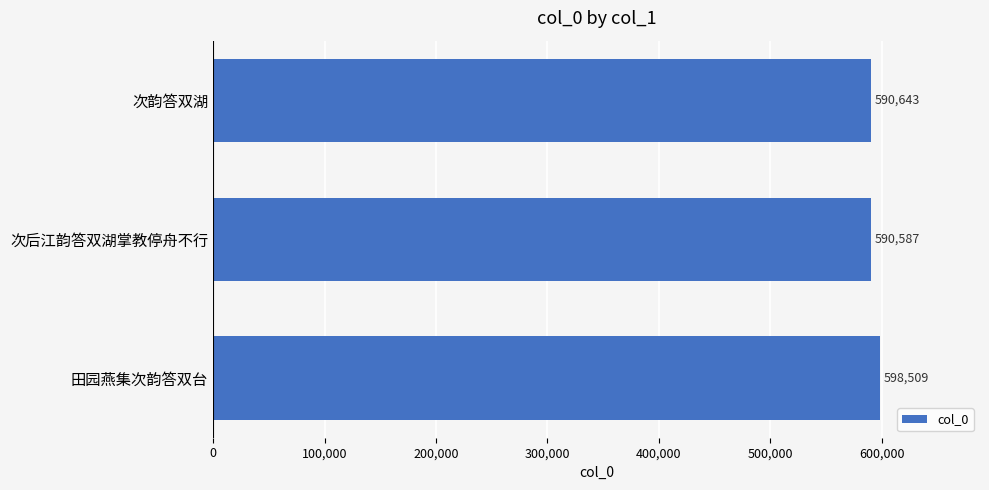

What is the approximate value at 次后江韵答双湖掌教停舟不行, to the nearest 10?

590590